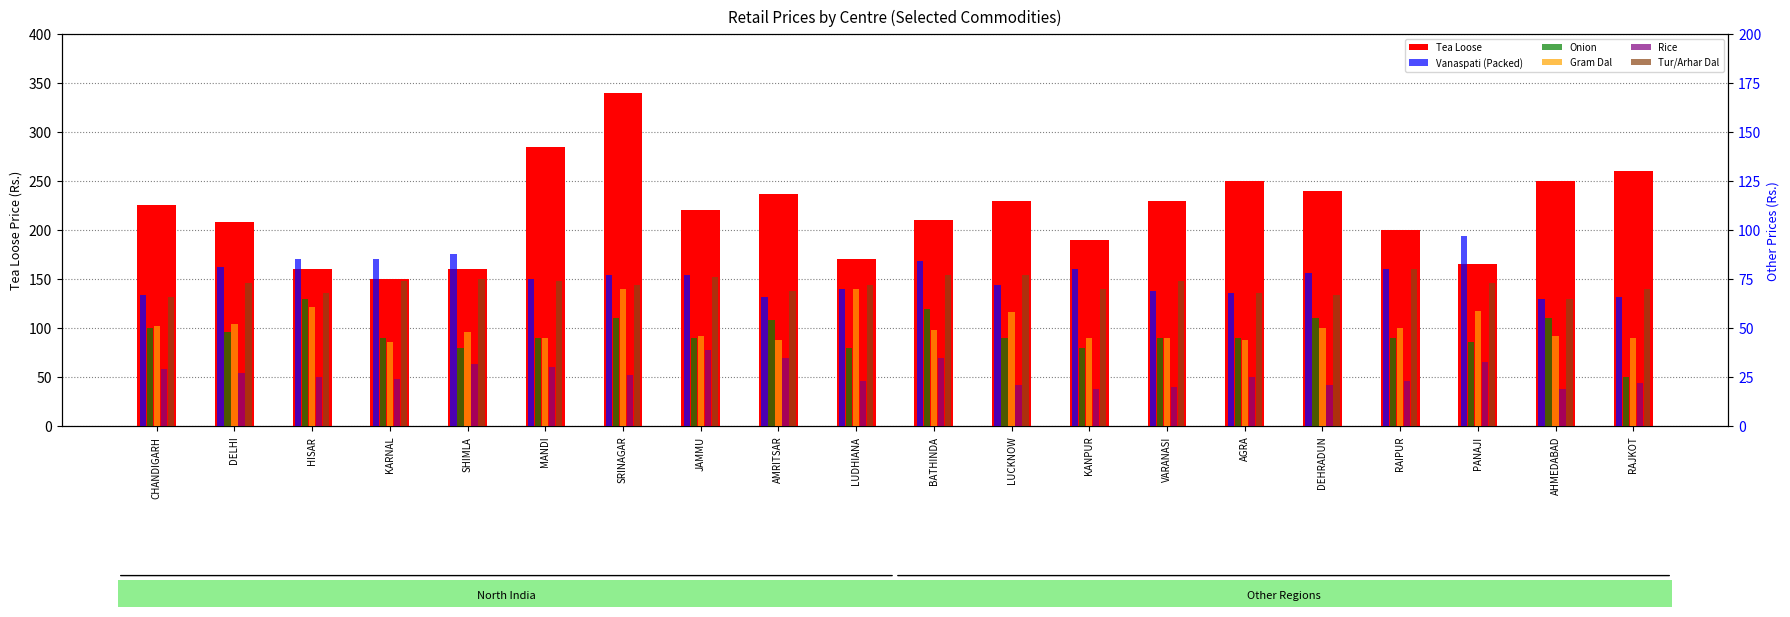

Is the value of Rice at AMRITSAR greater than the value of Vanaspati (Packed) at CHANDIGARH?

No